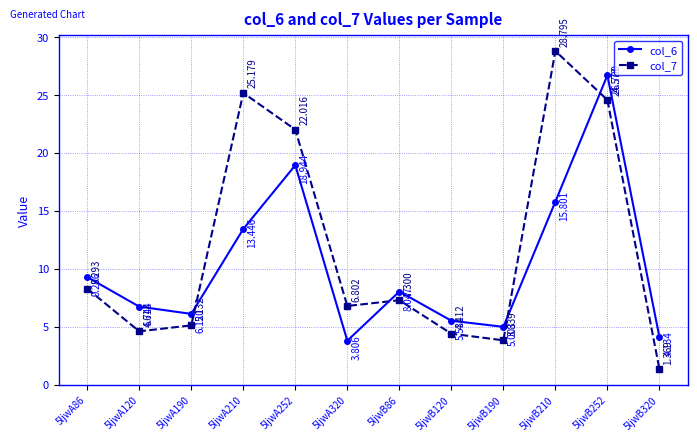

True or false: col_7 has more than 1 points higher than both neighbors.

True